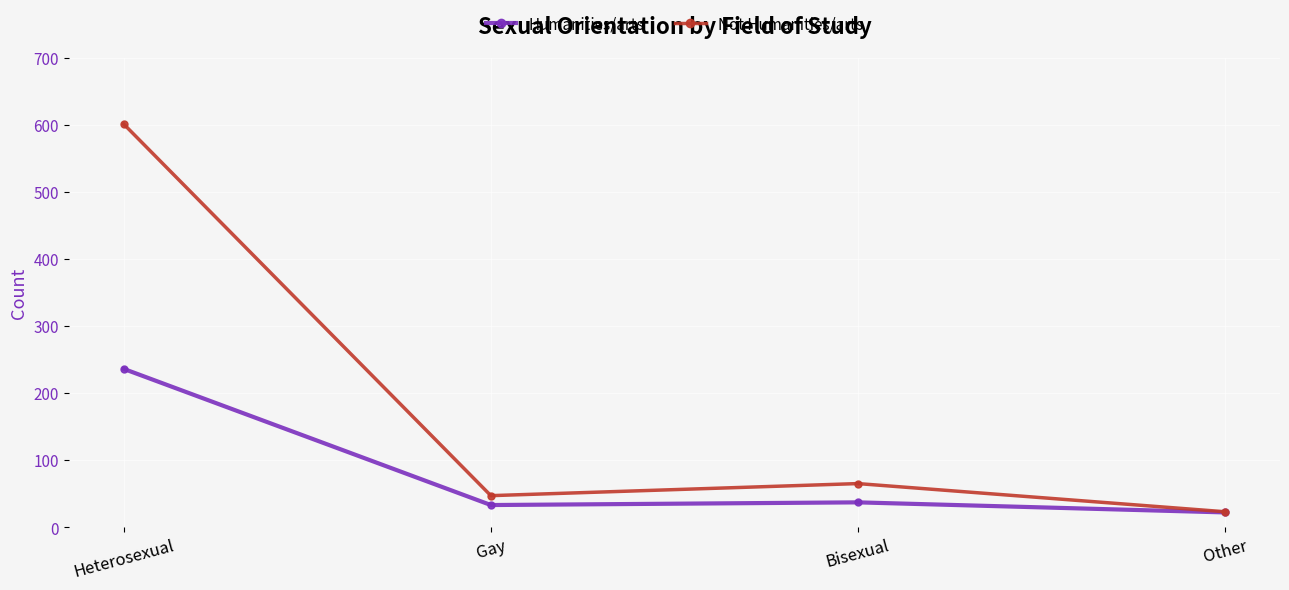

List the series in order of their peak value, lowest first.

Humanities/arts, Not Humanities/arts